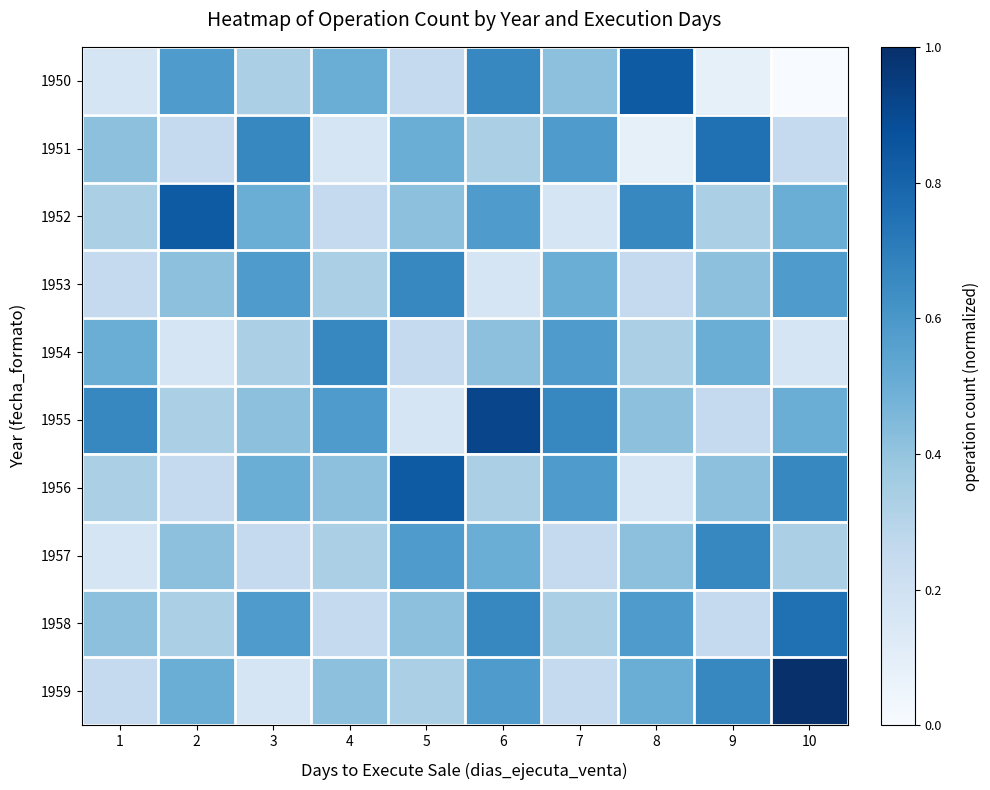

Which has a higher value, 4 or 8?

8